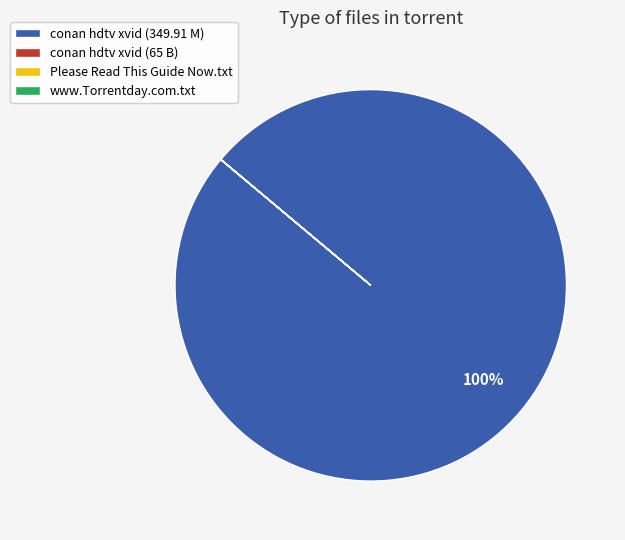

To the nearest percent, what percentage of the pie is conan hdtv xvid (349.91 M)?

100%